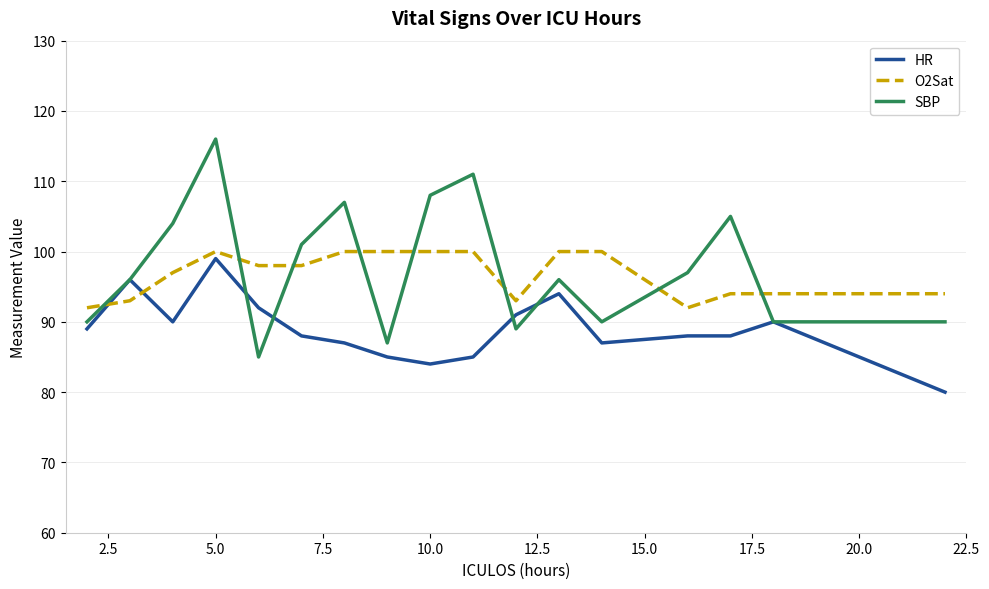

True or false: O2Sat and SBP cross at least once.

True